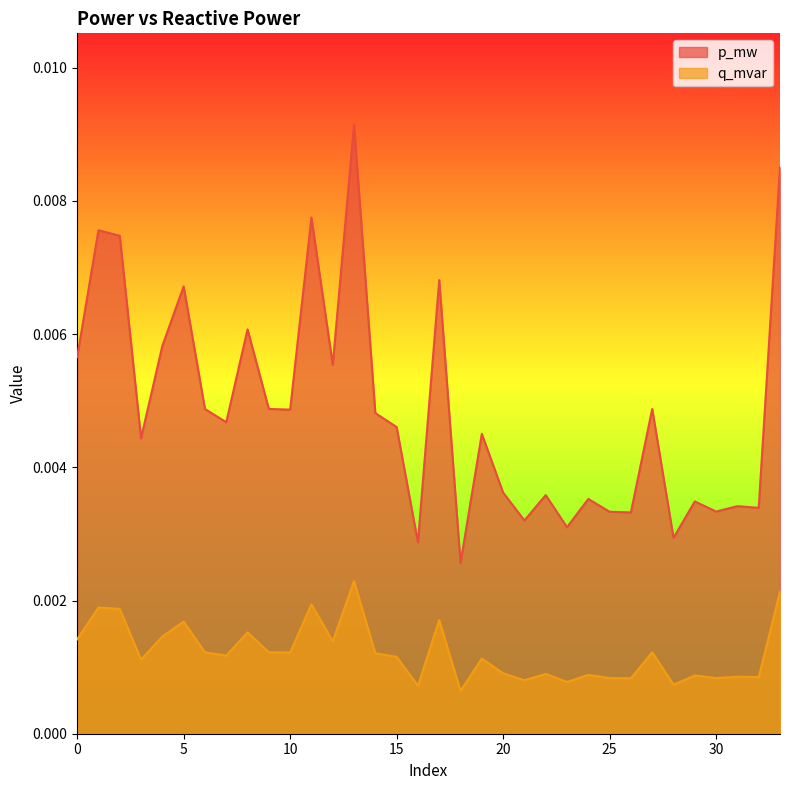

Rank the series by their average value, from lowest to highest.

q_mvar, p_mw